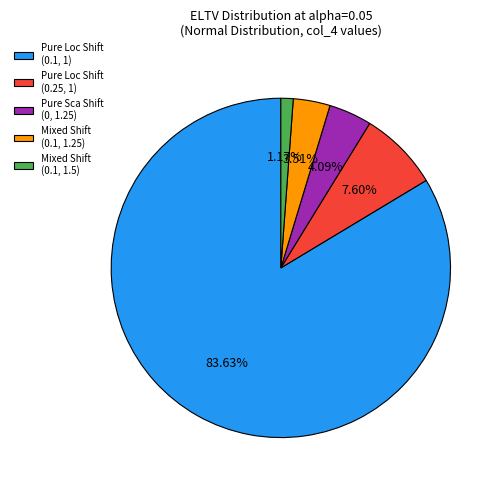

Is the sum of Pure Loc Shift (0.1, 1) and Pure Sca Shift (0, 1.25) greater than half?

Yes